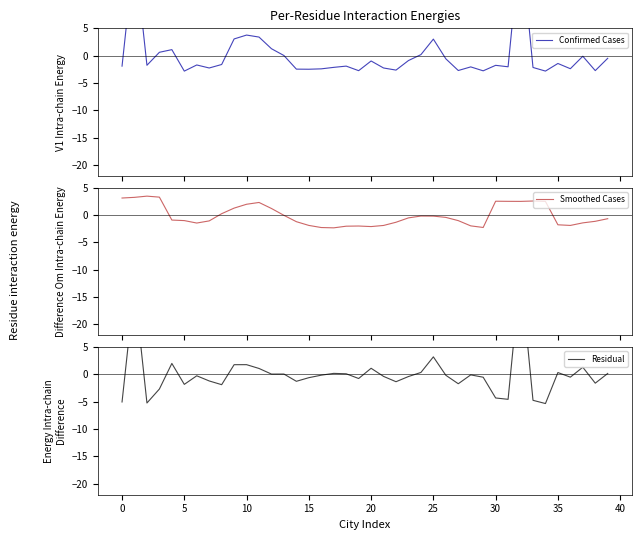

Rank the series at 10 from highest to lowest value.

Confirmed Cases, Smoothed Cases, Residual